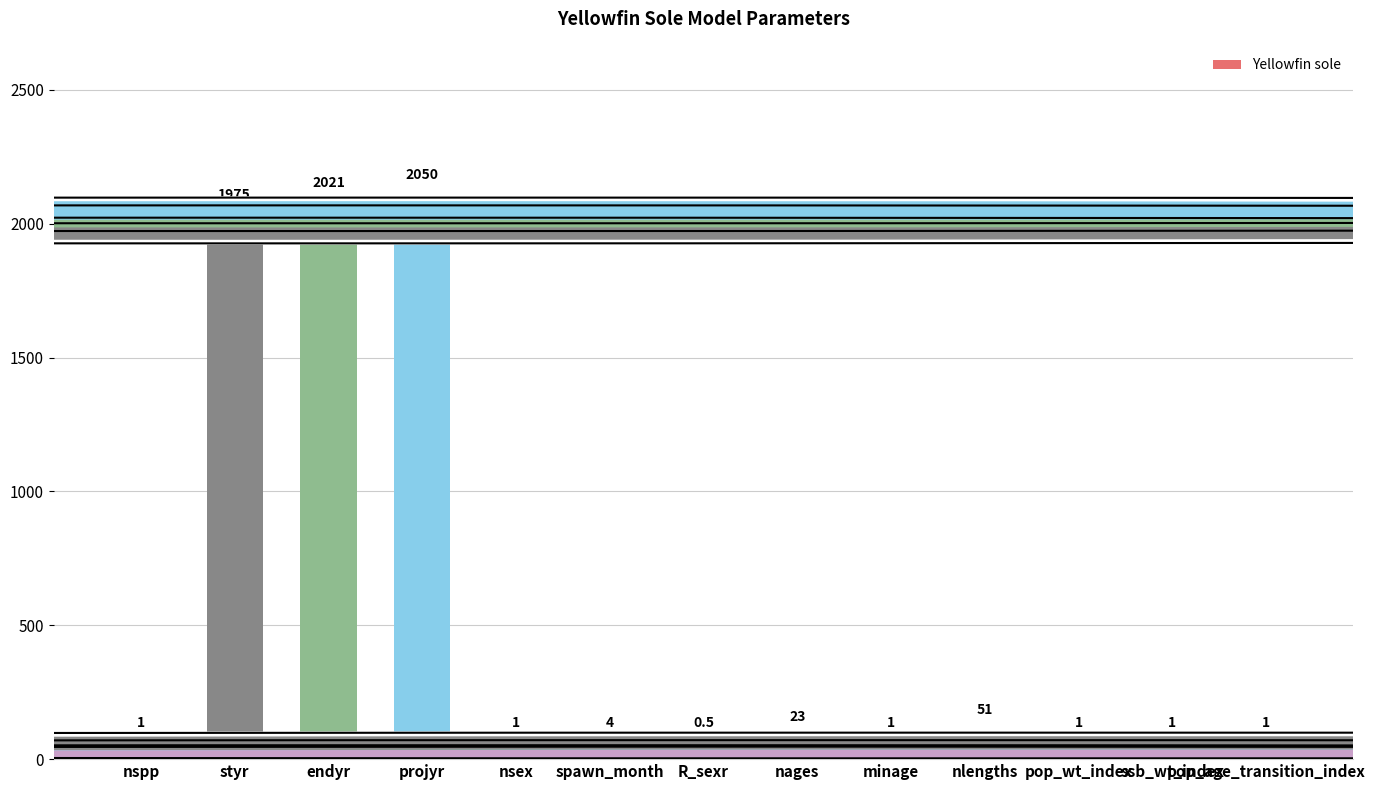

The chart shows a value of 1.0 at nspp. True or false?

True